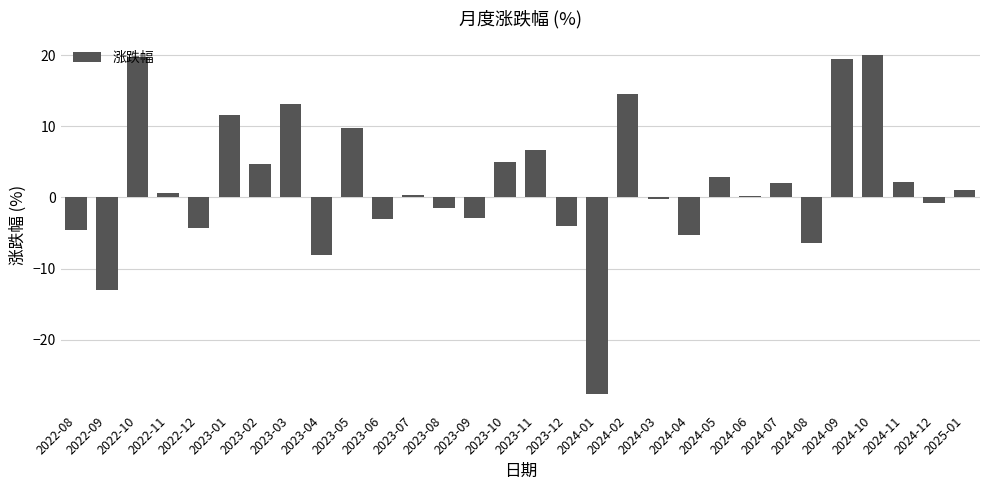

What is the value of the 7th bar from the left?

4.8